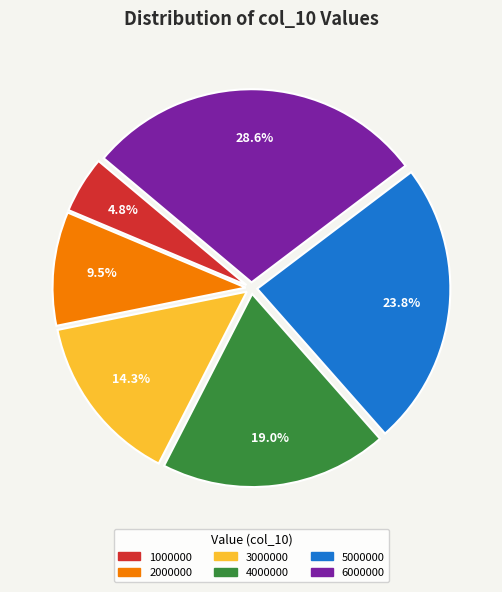

Is 5000000 the majority of the pie?

No